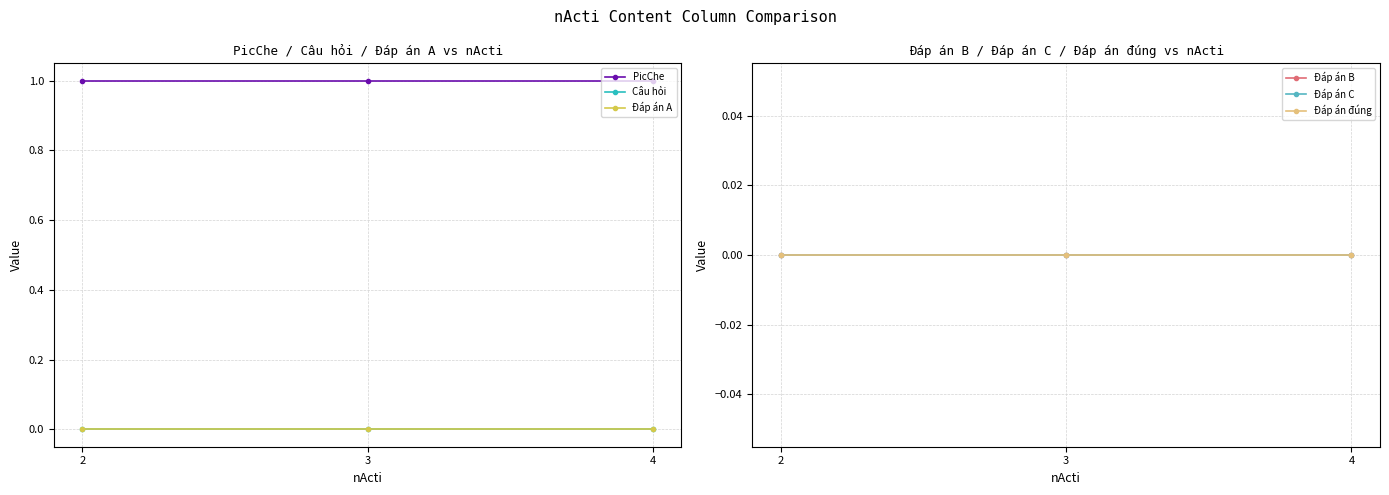

List the labels in order of Đáp án C value, smallest first.

2, 3, 4